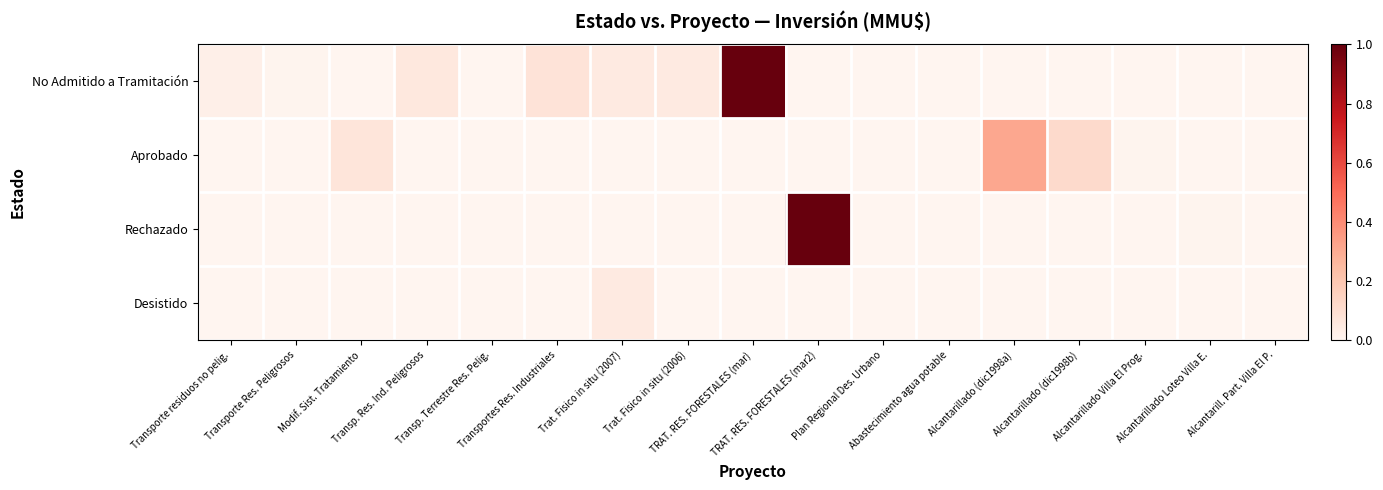

List the series in order of their peak value, lowest first.

Desistido, Aprobado, No Admitido a Tramitación, Rechazado